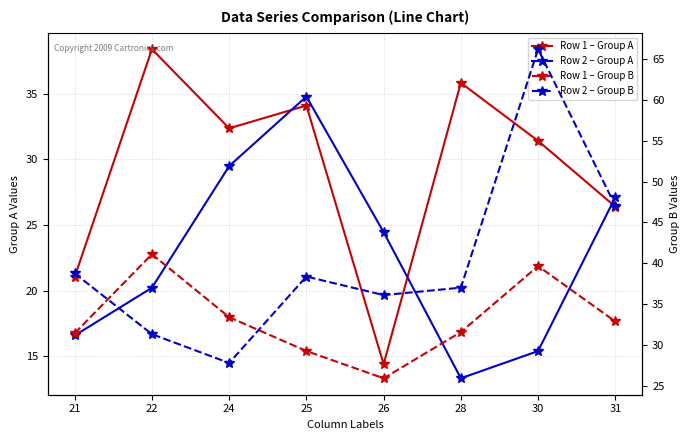

What is the difference between the Row 1 – Group B values at 24 and 22?

7.7